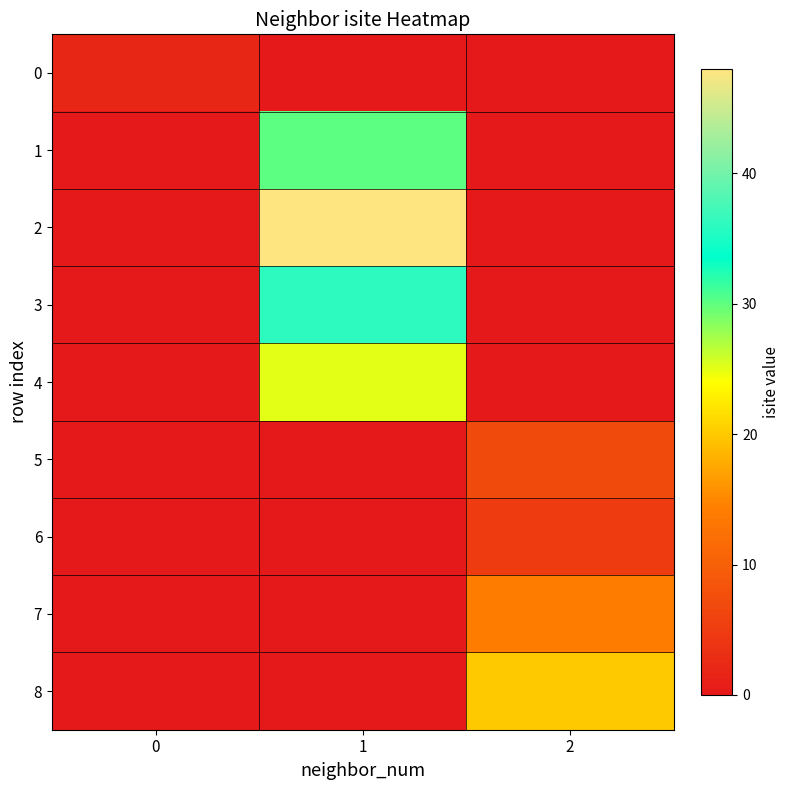

Reading left to right, what are all the values shown in this chart?

0: 0=2	1=0	2=0
1: 0=0	1=30	2=0
2: 0=0	1=48	2=0
3: 0=0	1=36	2=0
4: 0=0	1=25	2=0
5: 0=0	1=0	2=7
6: 0=0	1=0	2=5
7: 0=0	1=0	2=14
8: 0=0	1=0	2=20